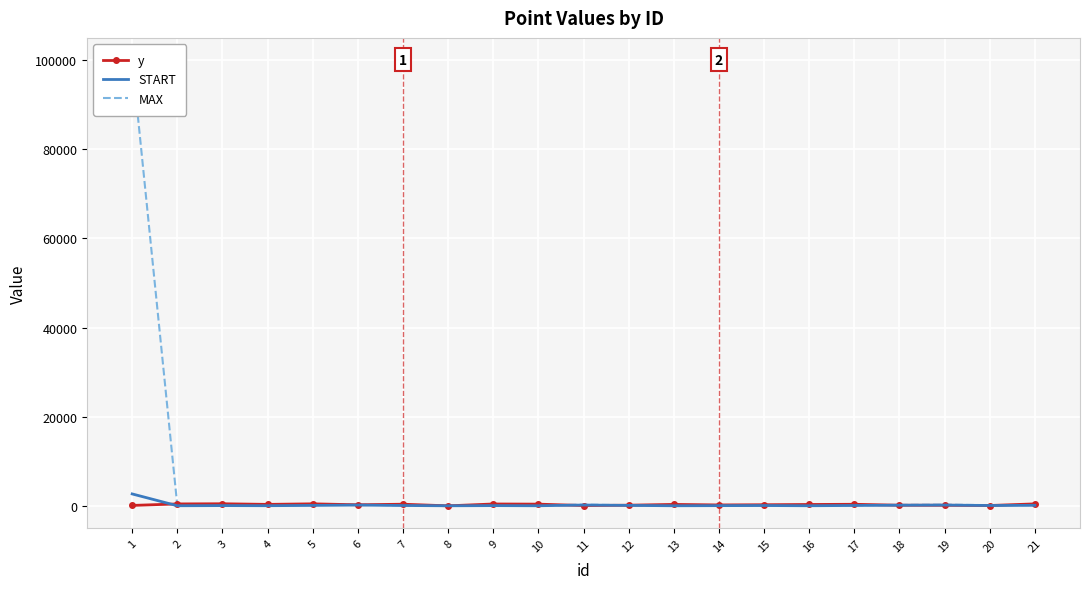

What is the average value of the y series?

268